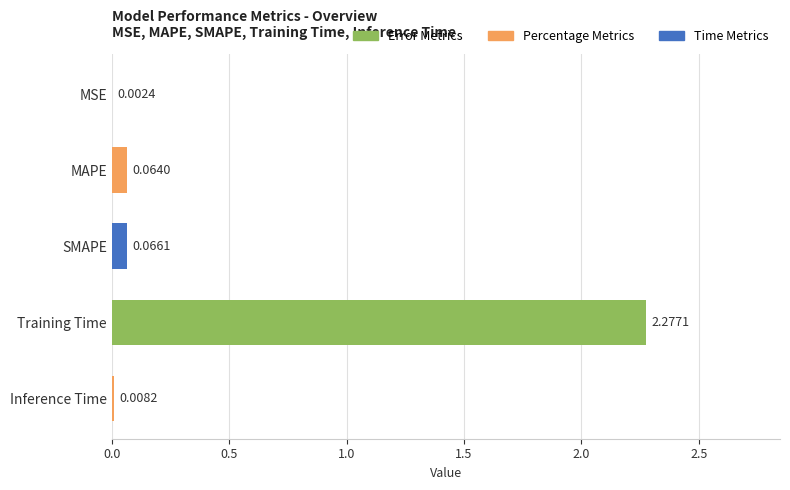

What is the change in value from SMAPE to Training Time?

+2.2